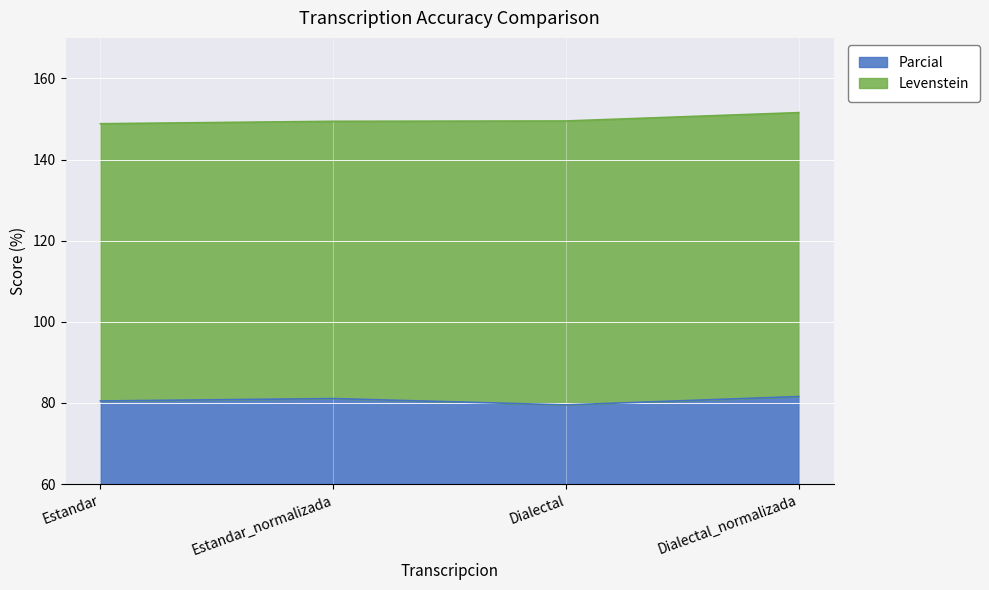

How many data points are less than 81?

2